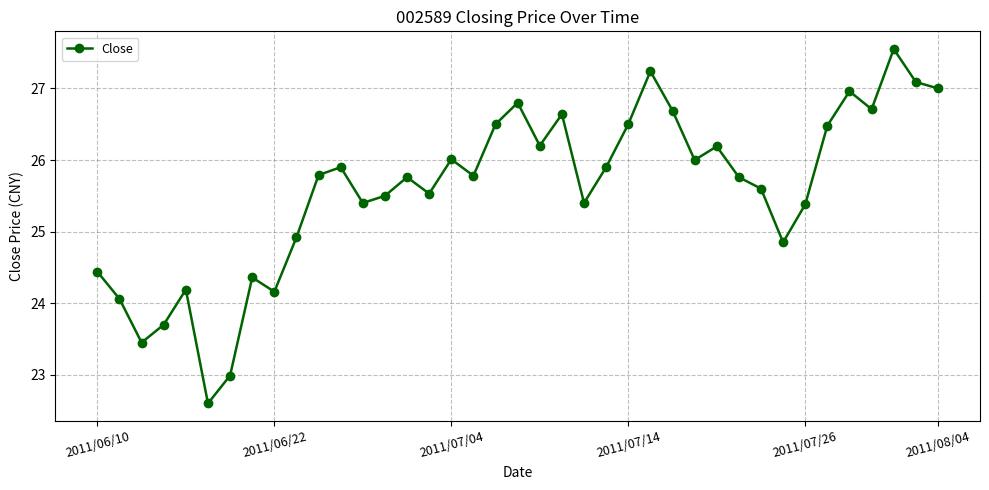

What is the value of the 2nd point from the left?

24.1